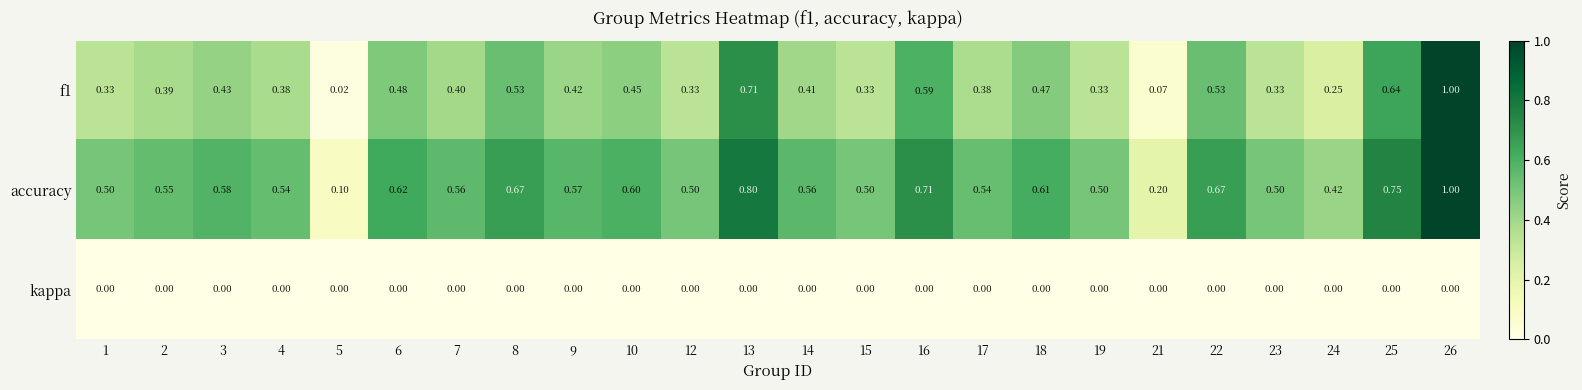

Between 5 and 19, which series saw the biggest shift?

accuracy